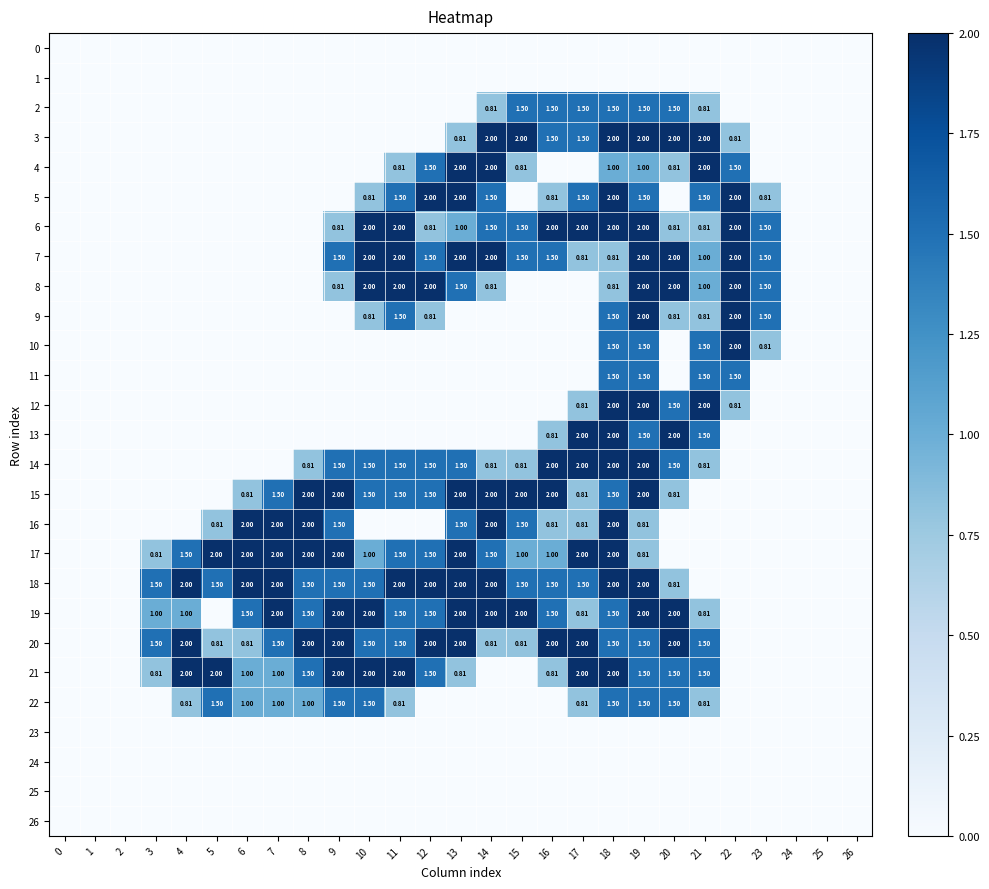

Which category has the highest value across all series?

14